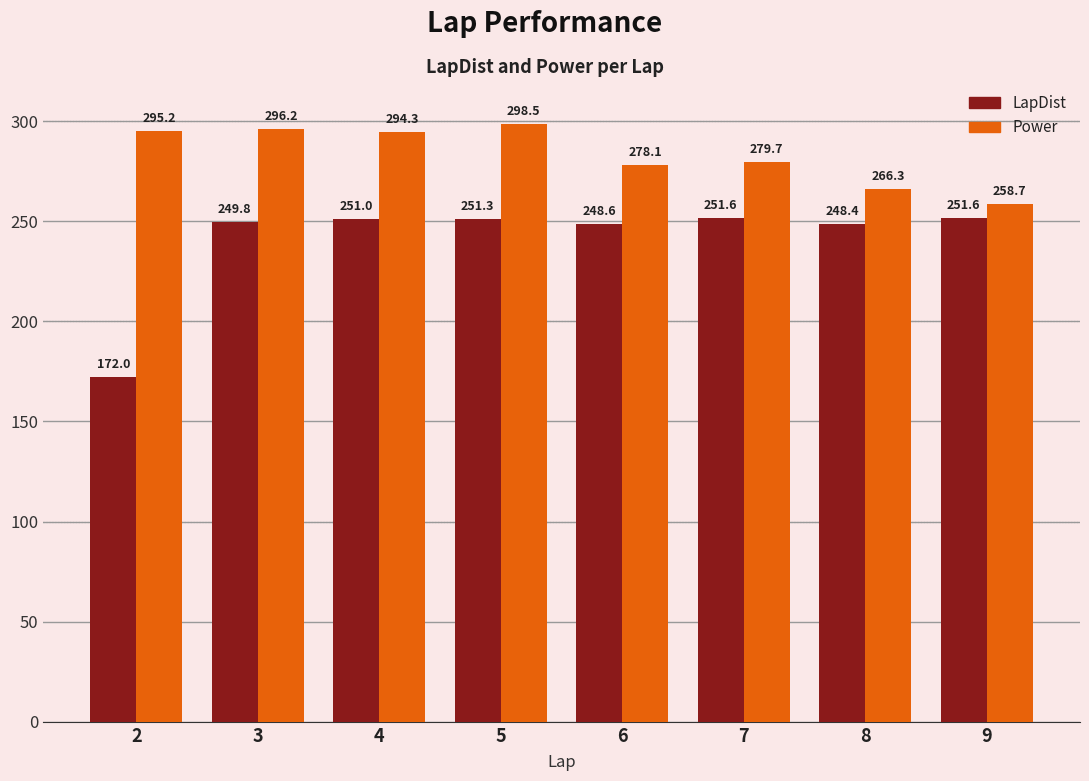

What is the value of the Power bar at the 3rd from the left?

294.3